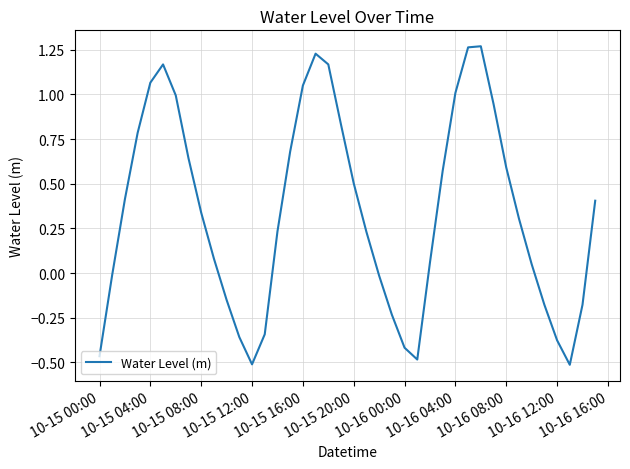

Does the chart display data point markers on the line(s)?

No